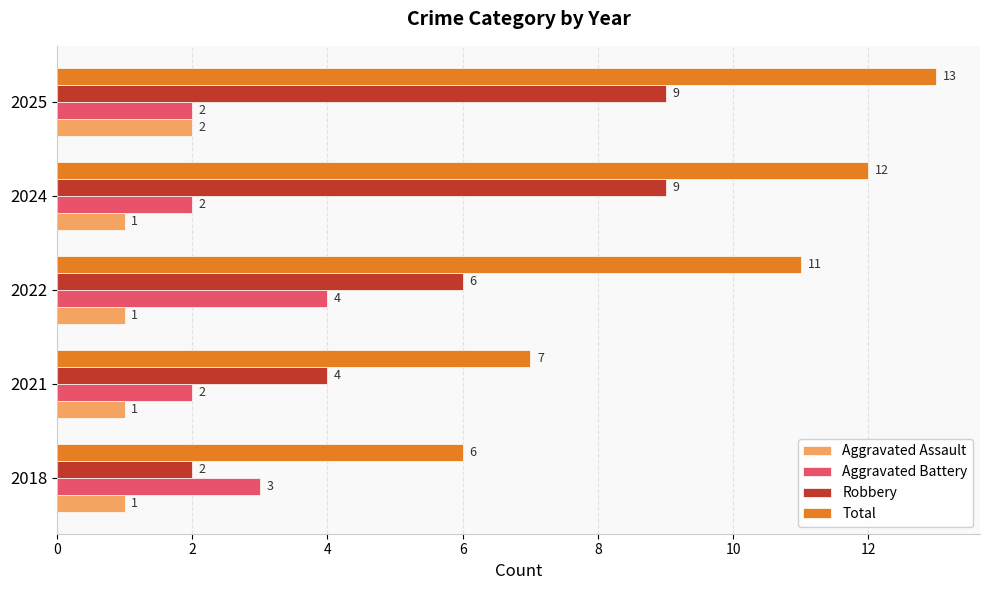

How many Aggravated Assault values are between 1 and 2?

5